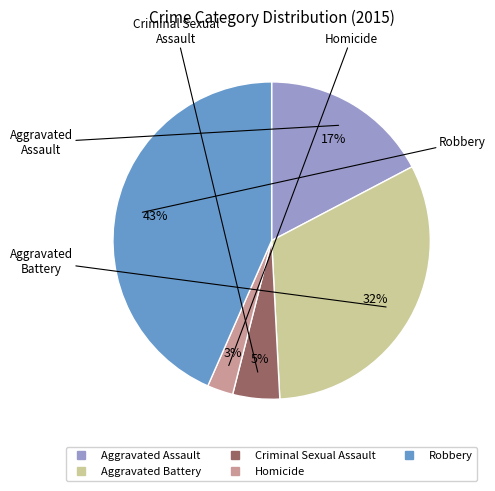

To the nearest percent, what is the average slice percentage?

20%